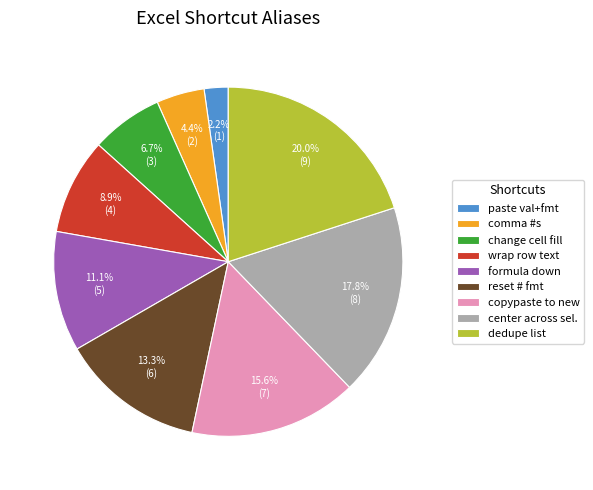

Do paste val+fmt and wrap row text together represent more than half of the pie?

No